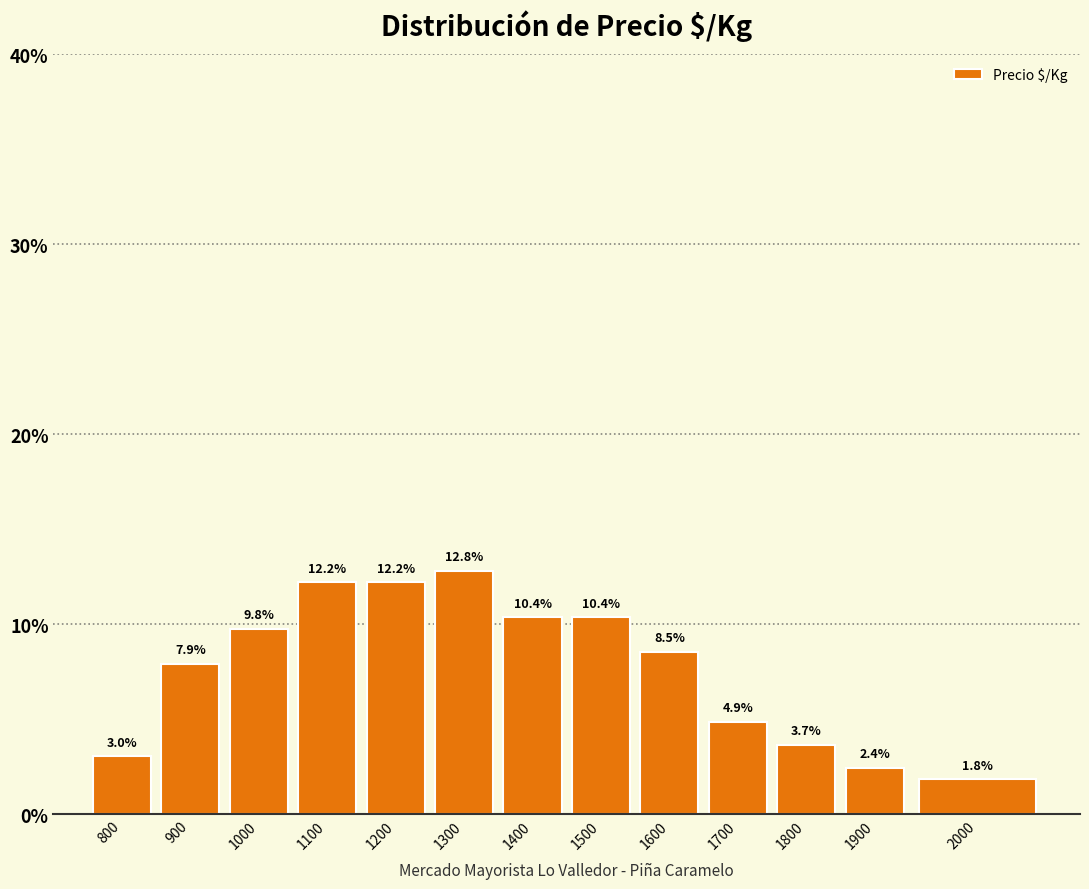

Reading right to left, transcribe all the data shown in this chart.

2000=1.8	1900=2.4	1800=3.7	1700=4.9	1600=8.5	1500=10.4	1400=10.4	1300=12.8	1200=12.2	1100=12.2	1000=9.8	900=7.9	800=3.0